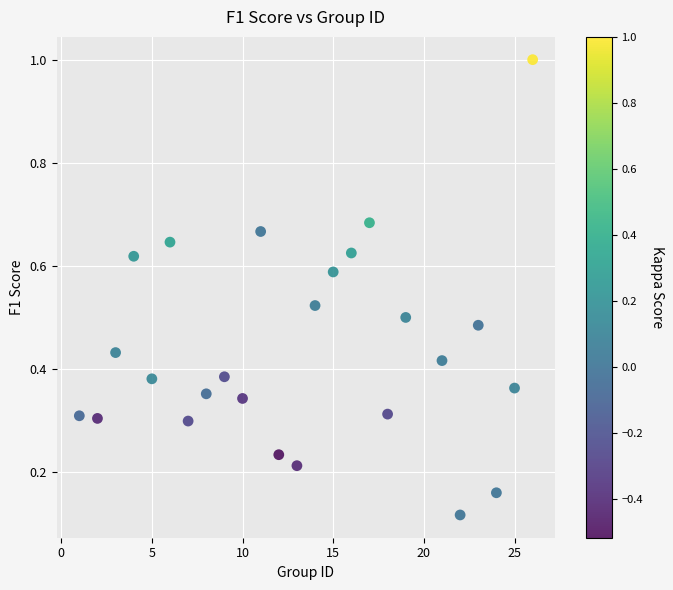

What is the range of Y values (max minus min)?

0.9